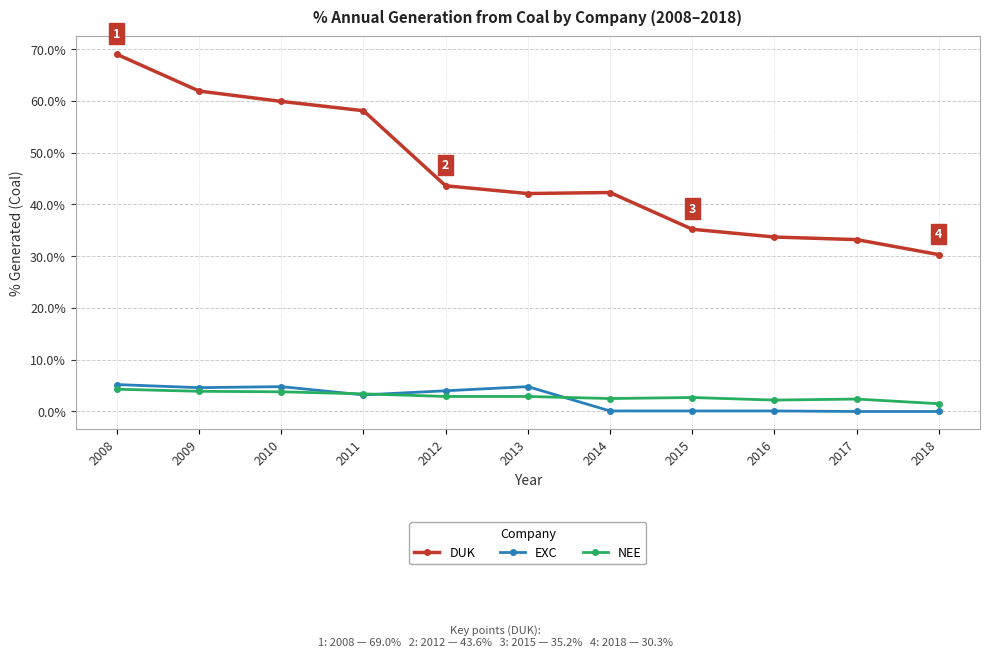

What are all the series names shown in the legend?

DUK, EXC, NEE